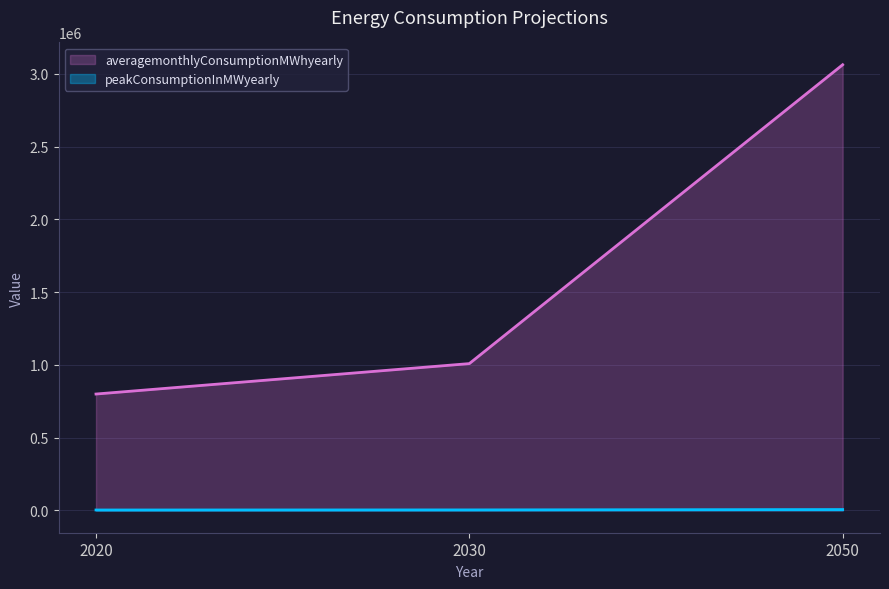

Where does the averagemonthlyConsumptionMWhyearly series first go above 1009075?

2050